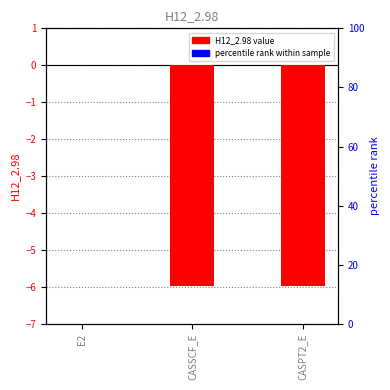

What is the label of the 1st bar from the left?

E2